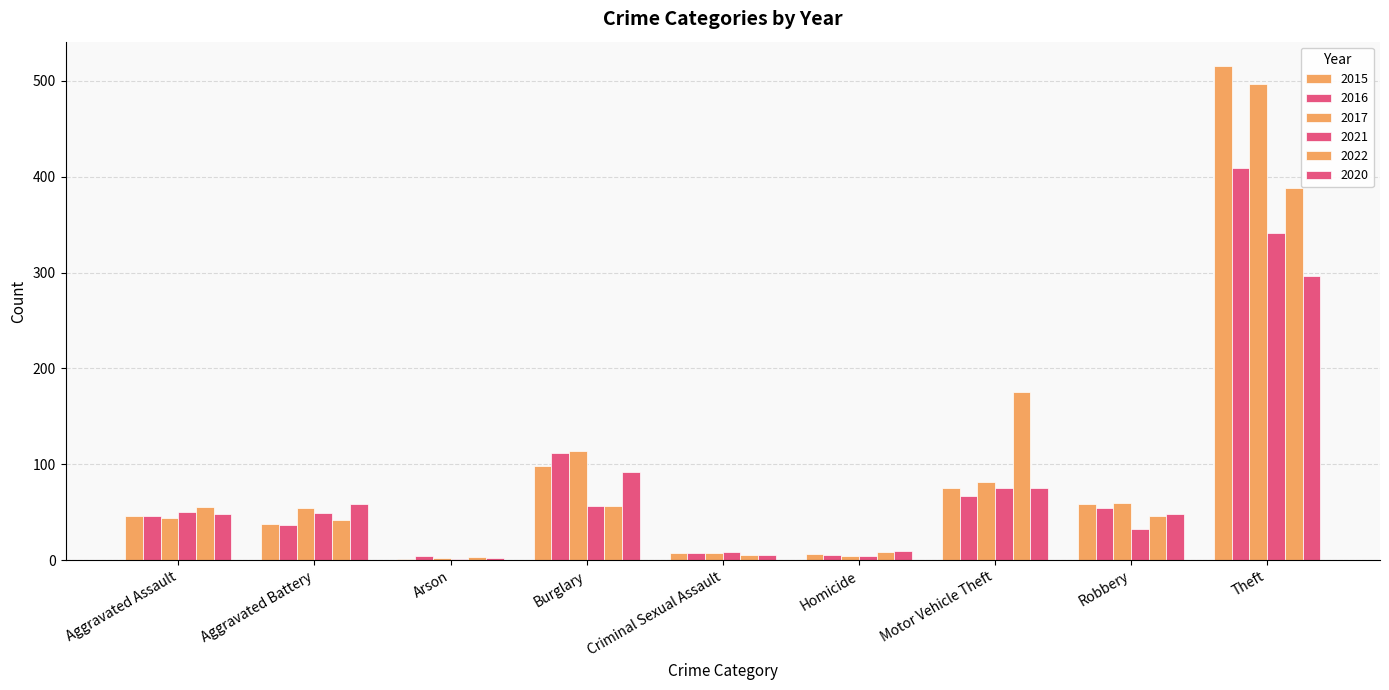

At which label does 2021 first exceed 49?

Aggravated Assault